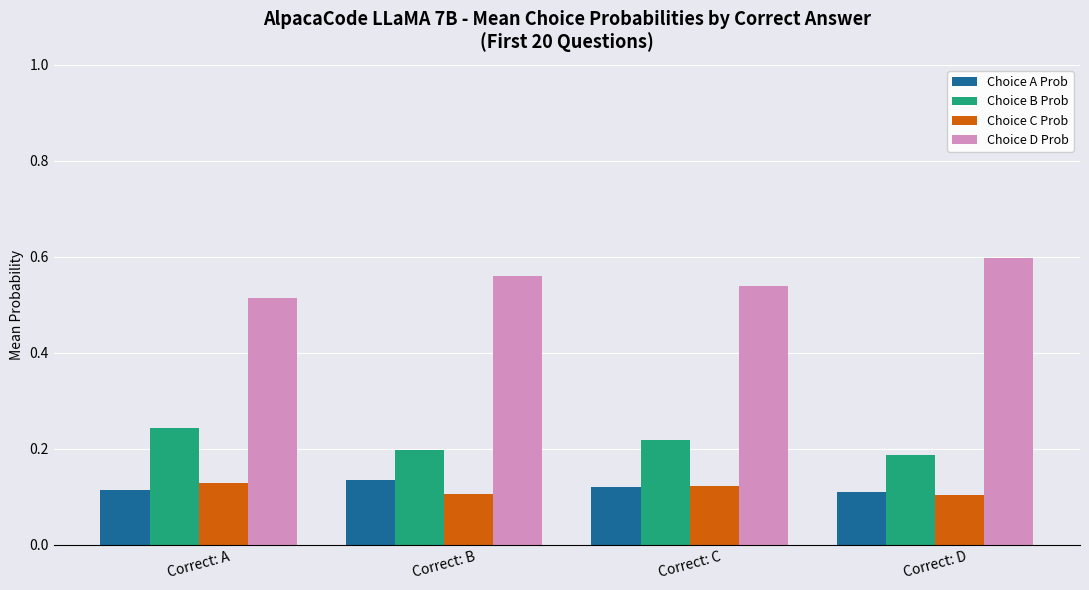

What is the sum of all Choice D Prob values?

2.2